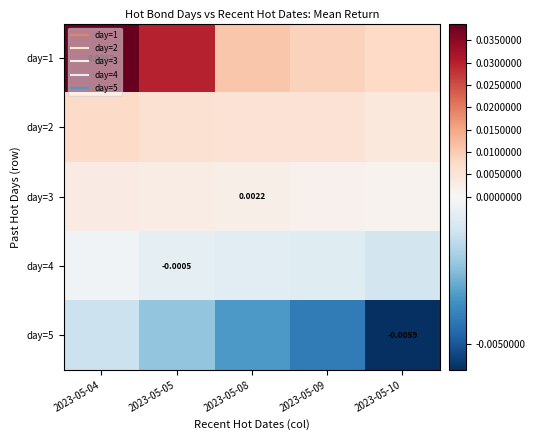

Which series changed the most between 2023-05-04 and 2023-05-08?

day=1